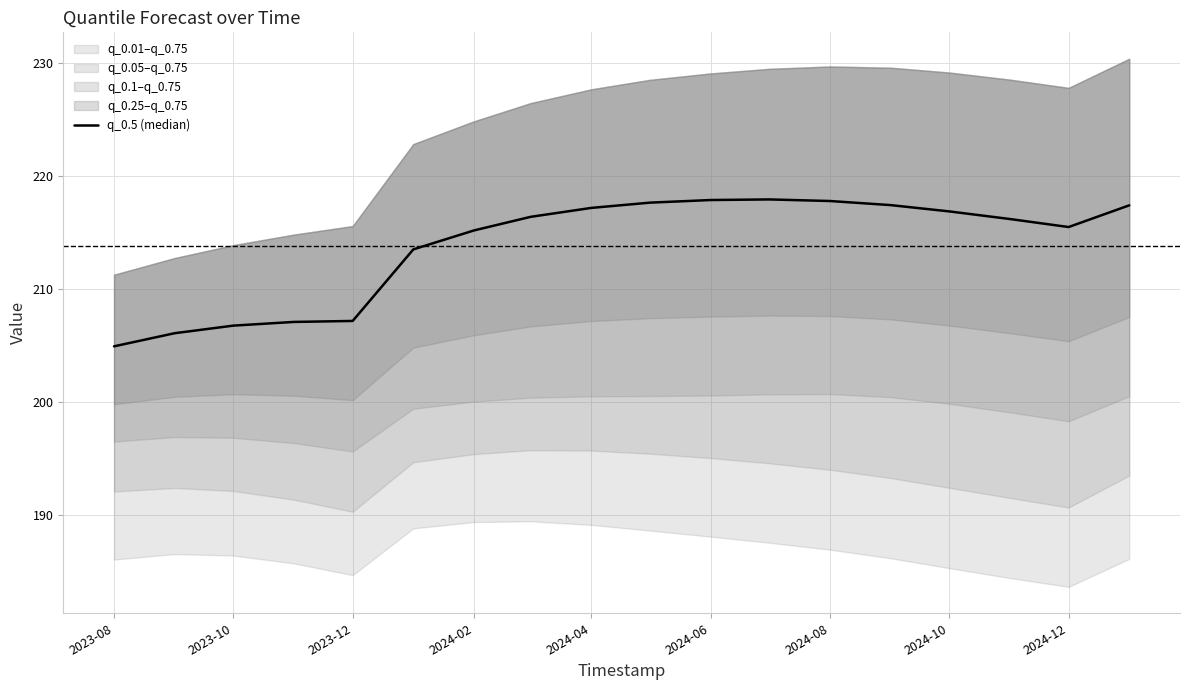

What is the value of the 17th point from the left?

215.5